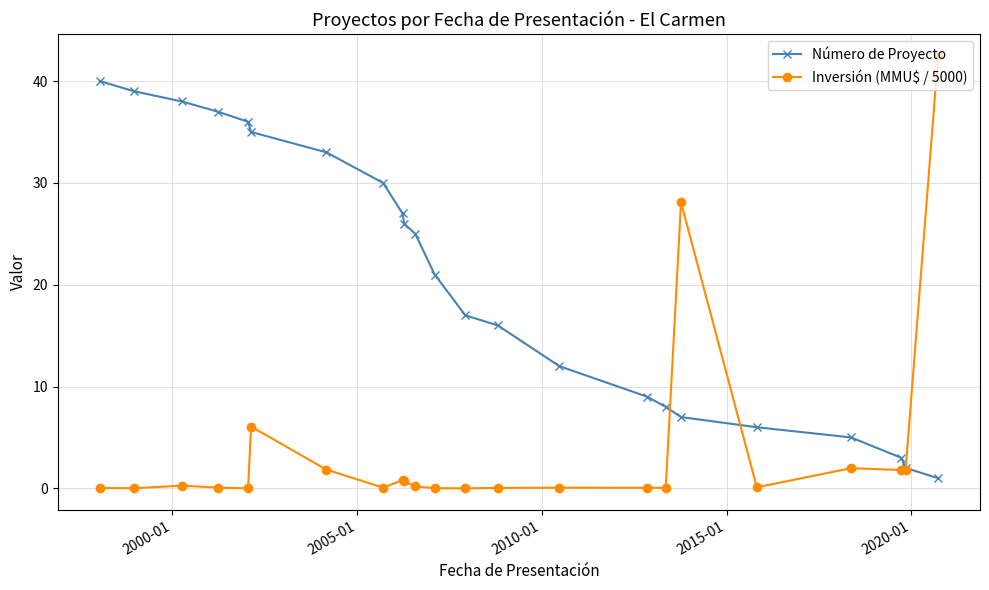

At how many categories does at least one series exceed 22?

13